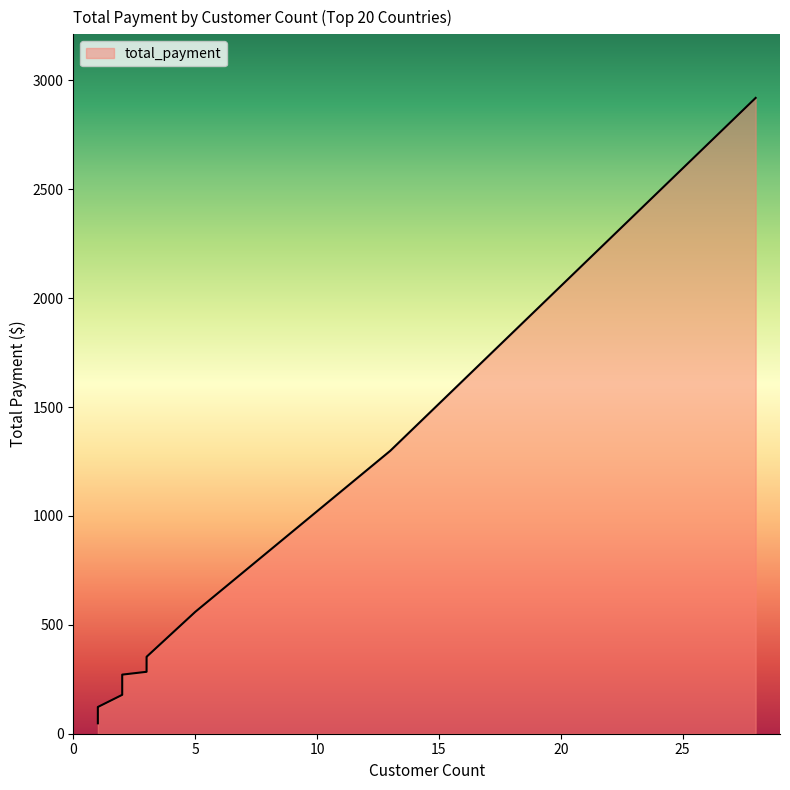

What is the change in value from Afghanistan to Bolivia?

+110.7